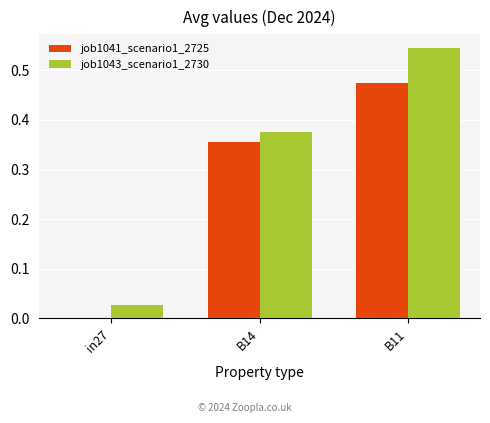

Are the bars horizontal?

No